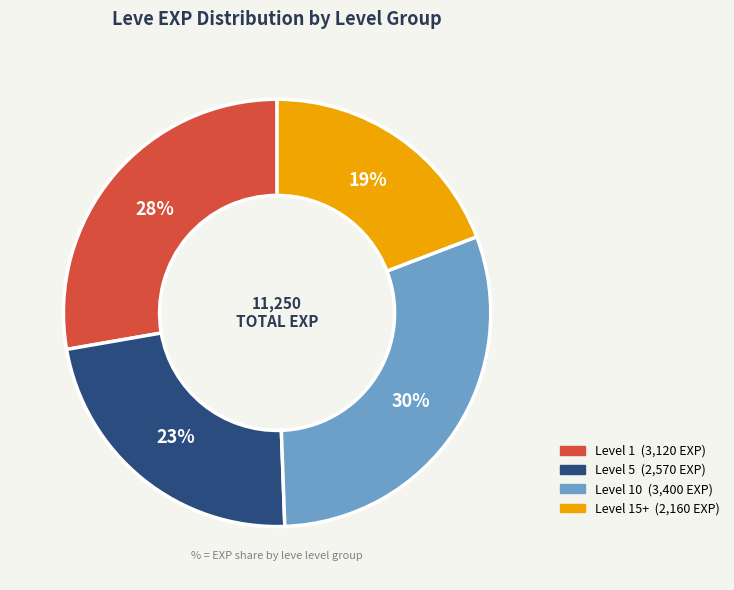

To the nearest percent, what is the average slice percentage?

25%